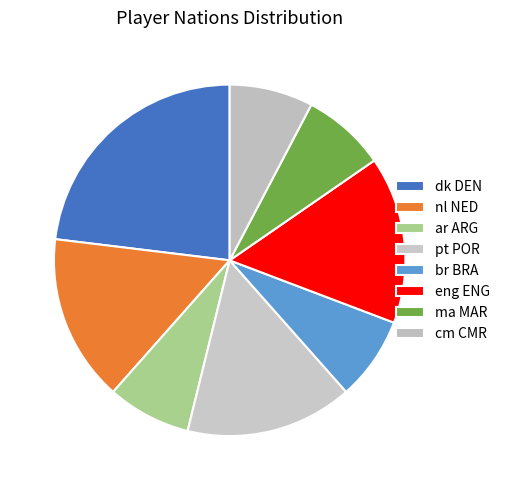

Which has a higher value, eng ENG or dk DEN?

dk DEN